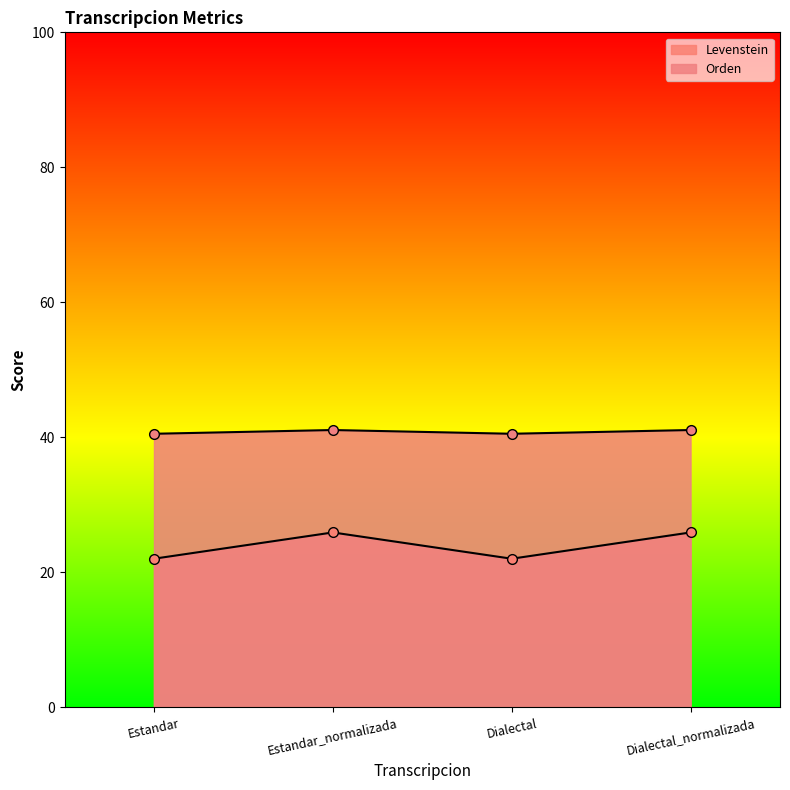

At which category does Orden reach its first local peak?

Estandar_normalizada